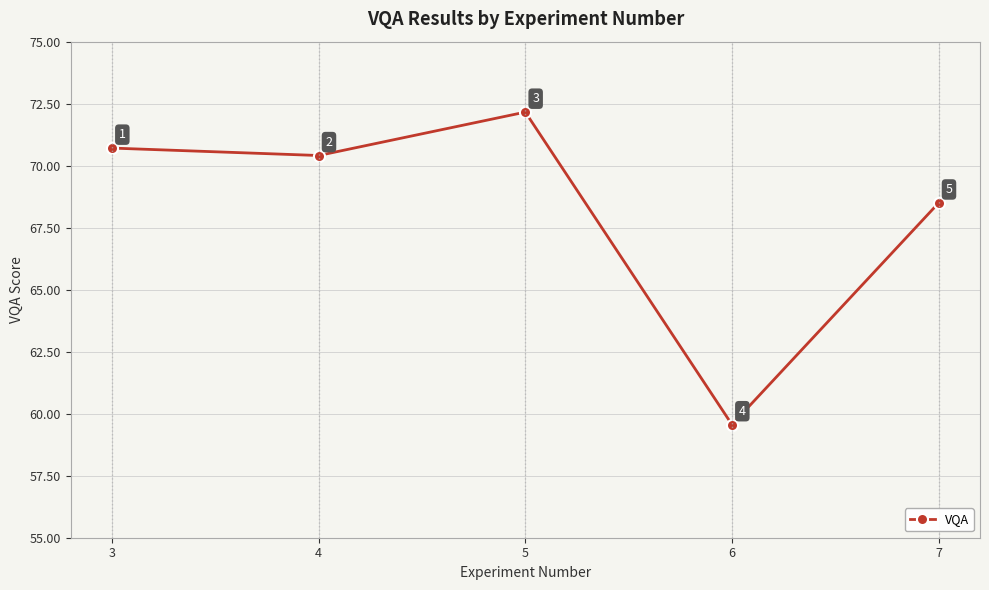

Which has a higher value, 5 or 7?

5